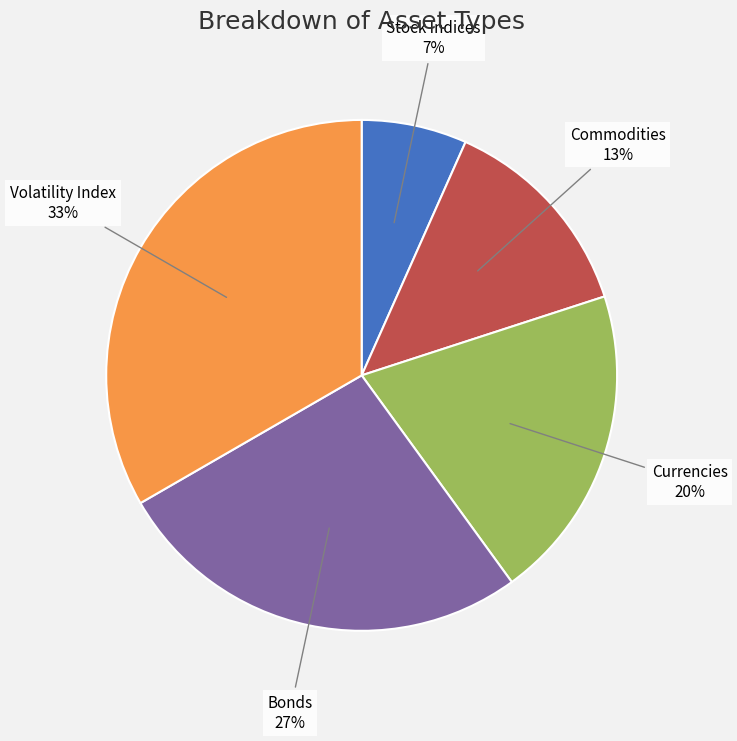

Does Volatility Index represent more than half of the total?

No